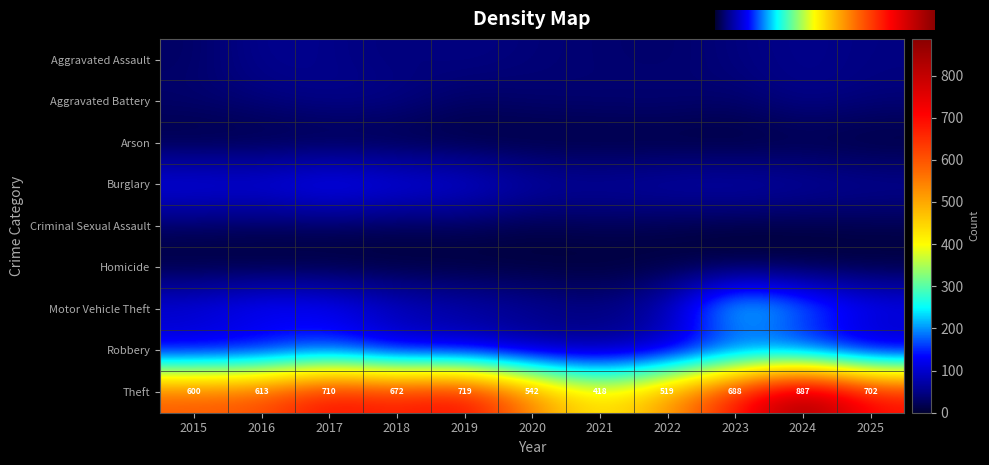

What is the difference between the second highest and second lowest values in the Burglary series?

60